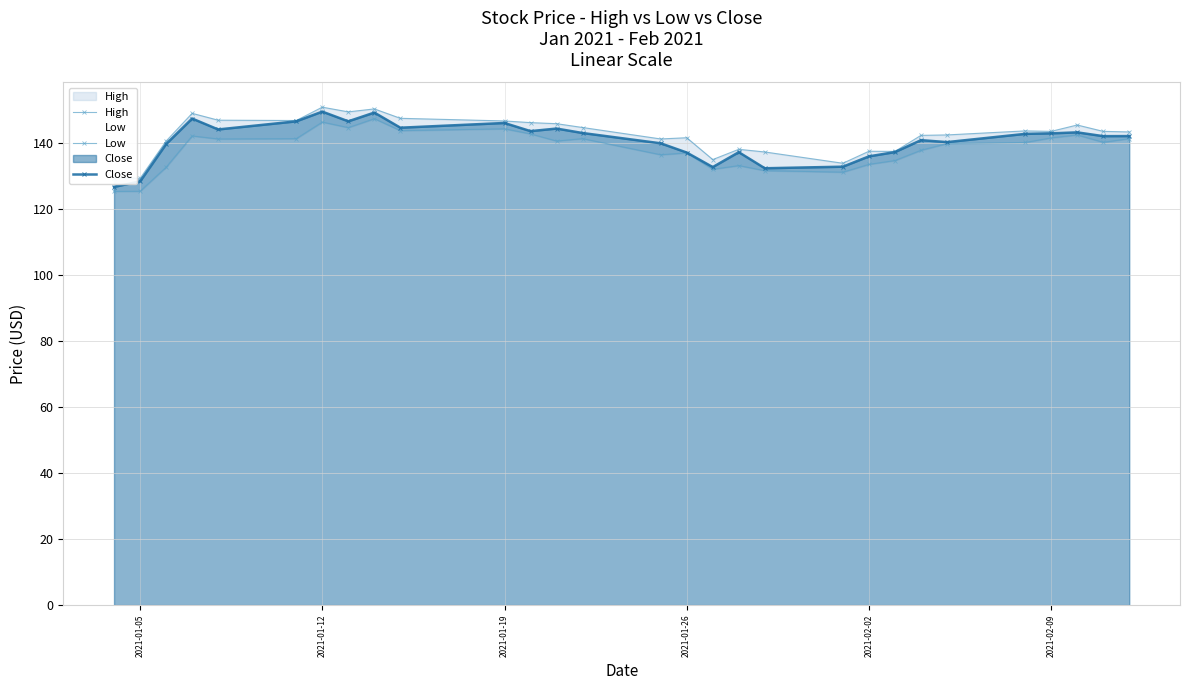

What is the maximum value for Close?

149.6